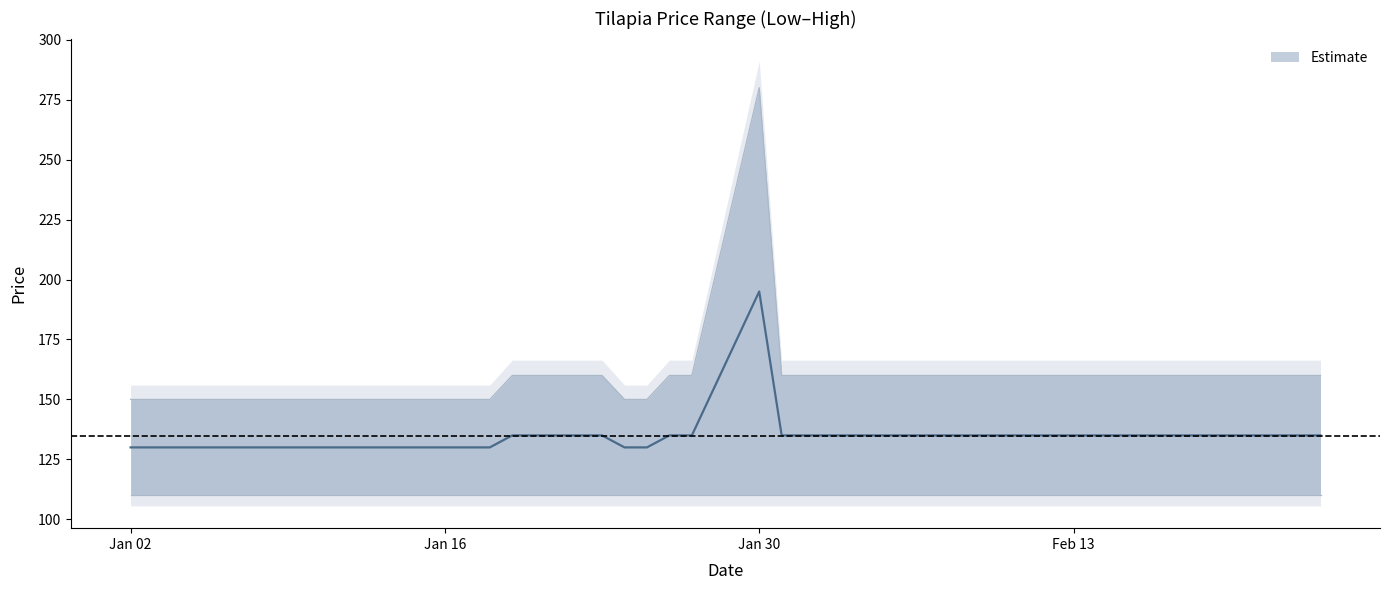

What is the highest value of the Estimate series?

280